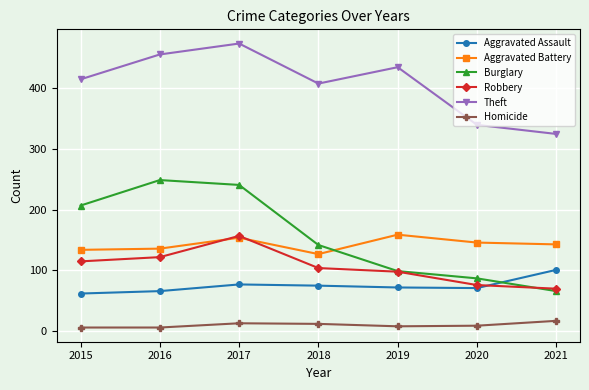

What is the difference between the highest and lowest values at 2017?

461